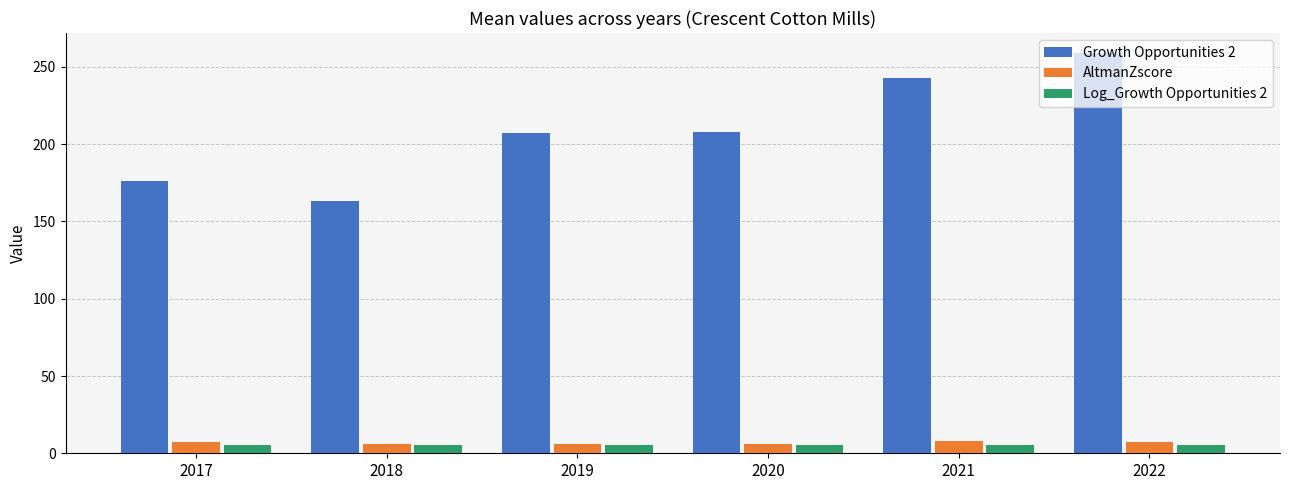

Which series changed the most between 2018 and 2021?

Growth Opportunities 2